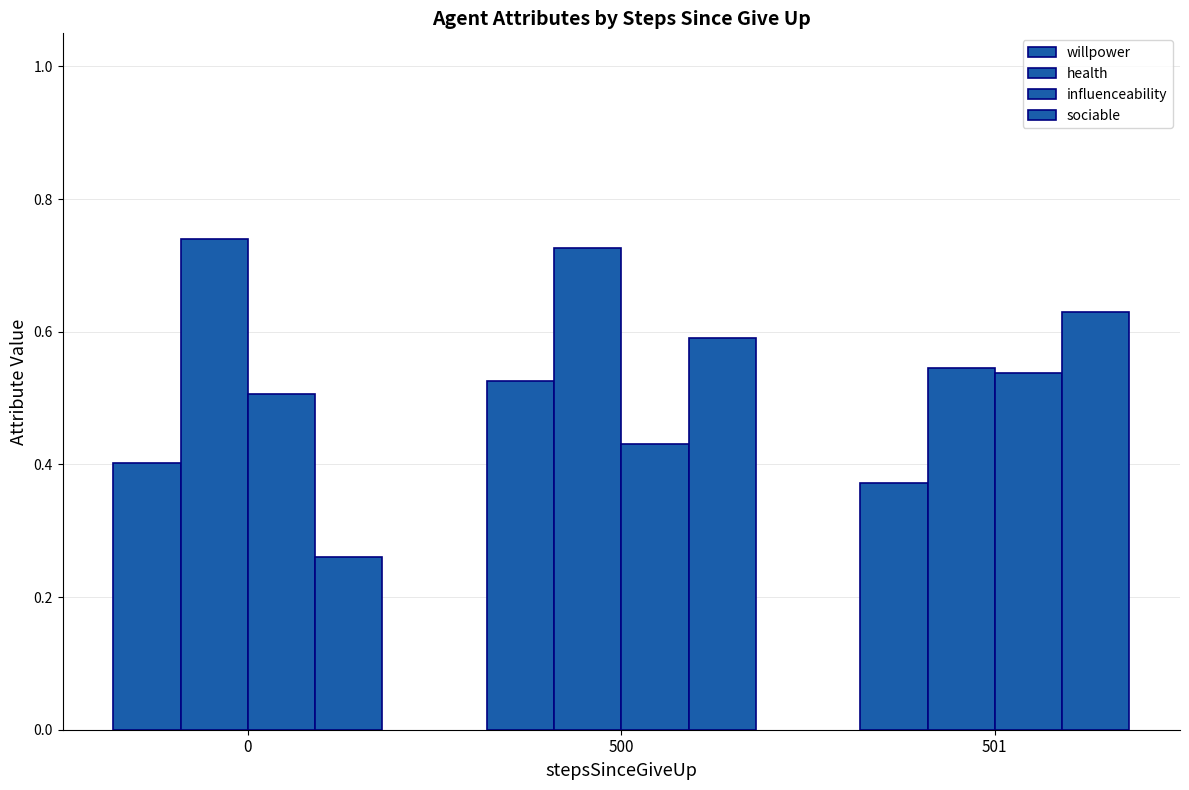

The value of willpower at 0 is 0.4. True or false?

True